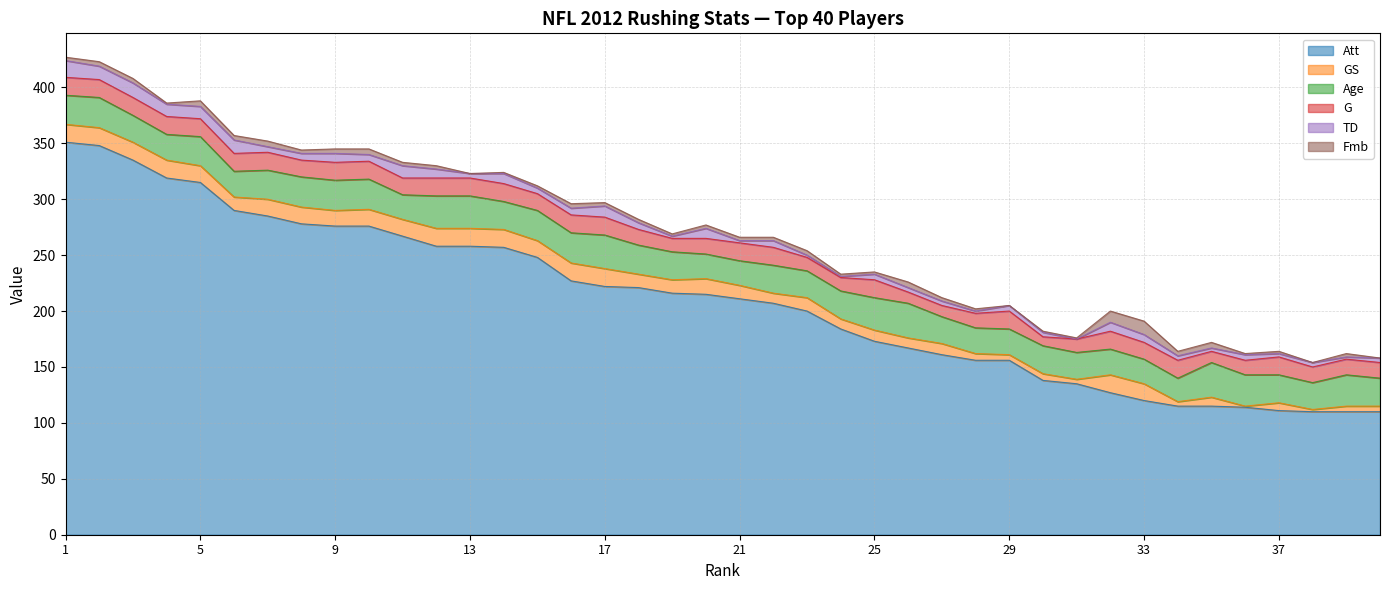

What is the average value of the Att series?

210